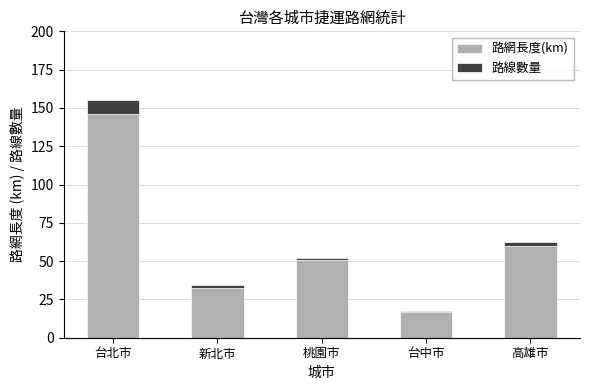

Is it true that 路網長度(km) equals 35.6 at 高雄市?

False